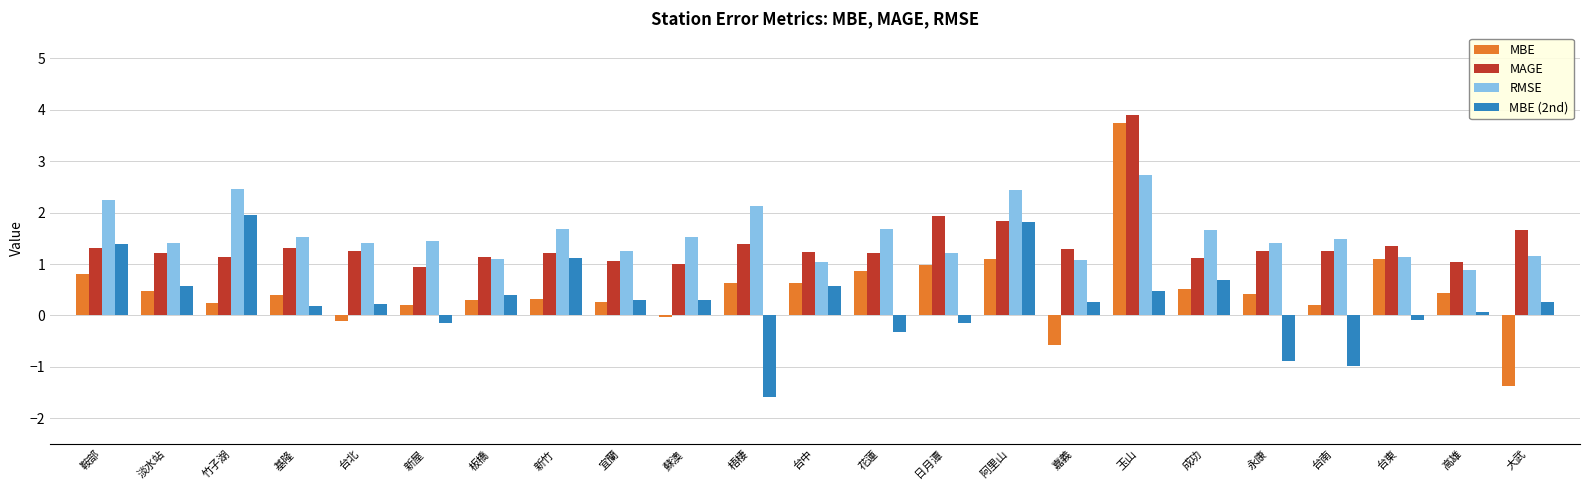

At which label does MBE reach its peak?

玉山